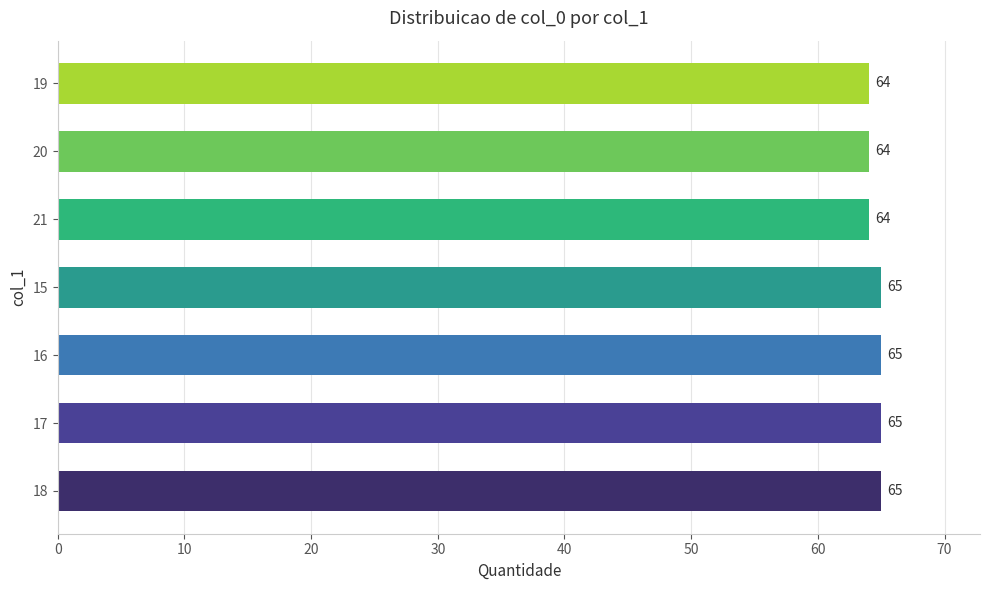

How many bars are there in total?

7